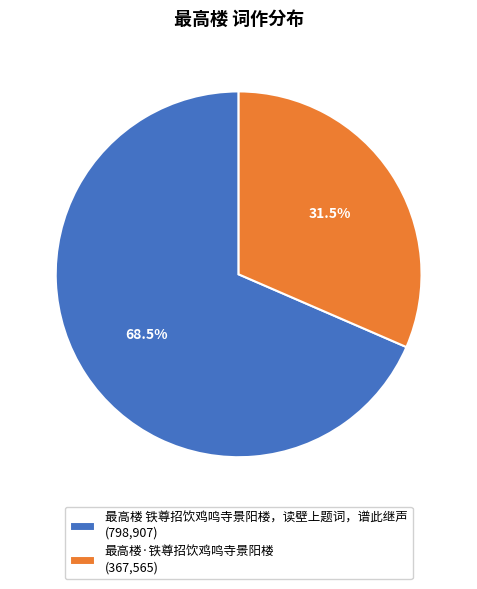

Which has a higher value, 最高楼·铁尊招饮鸡鸣寺景阳楼 or 最高楼 铁尊招饮鸡鸣寺景阳楼，读壁上题词，谱此继声?

最高楼 铁尊招饮鸡鸣寺景阳楼，读壁上题词，谱此继声